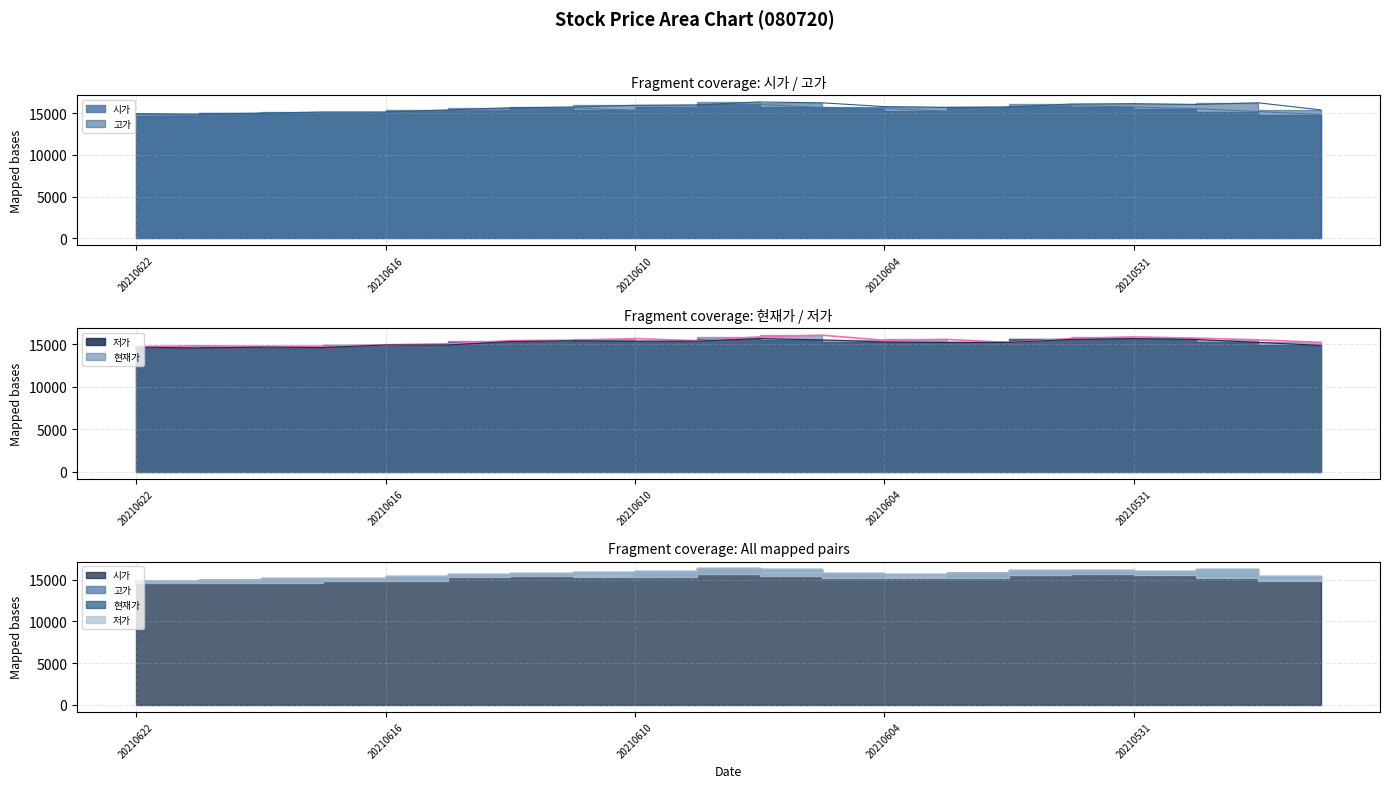

What is the difference between the maximum and minimum values in the 현재가 series?

1350